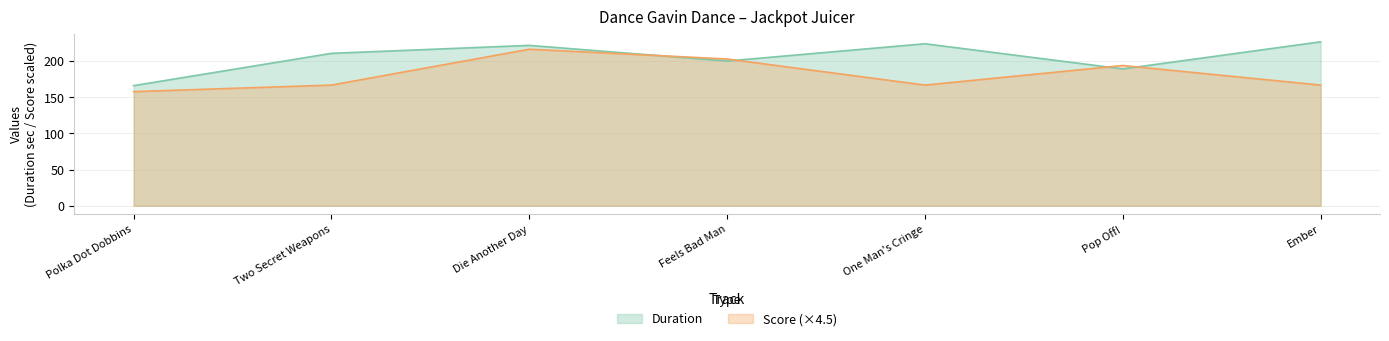

Rank the series at Ember from lowest to highest value.

Score (×4.5), Duration